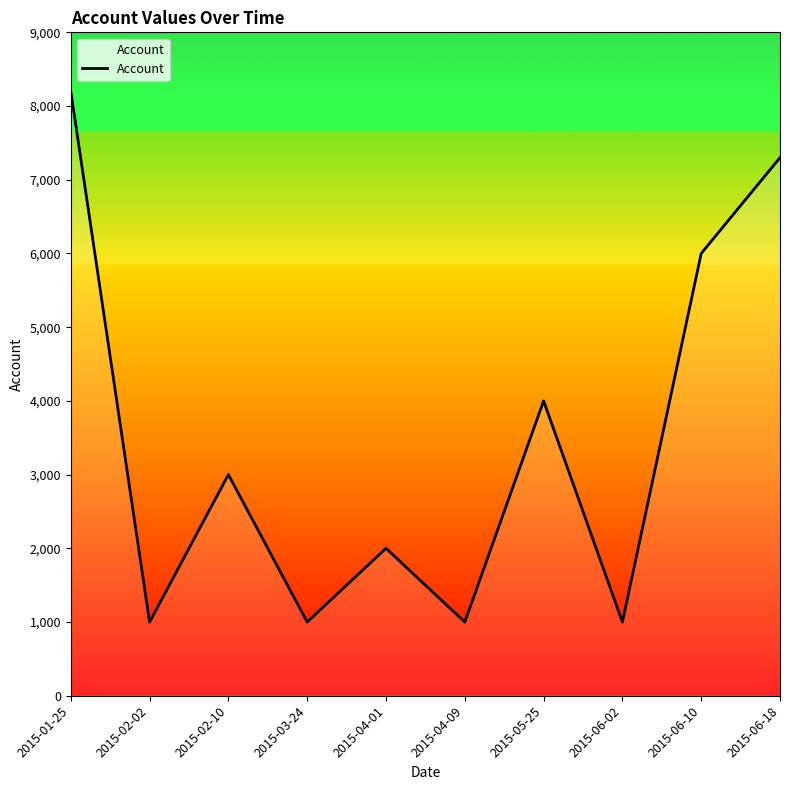

Is it true that the value at 2015-02-02 is 1000?

True